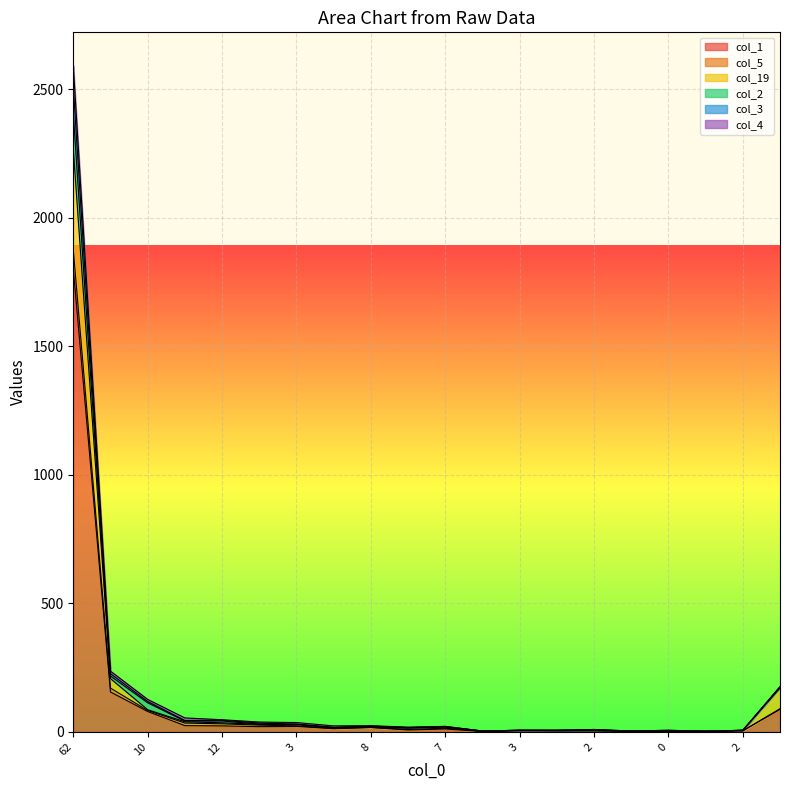

What is the difference between the col_1 values at 13 and 11?

13